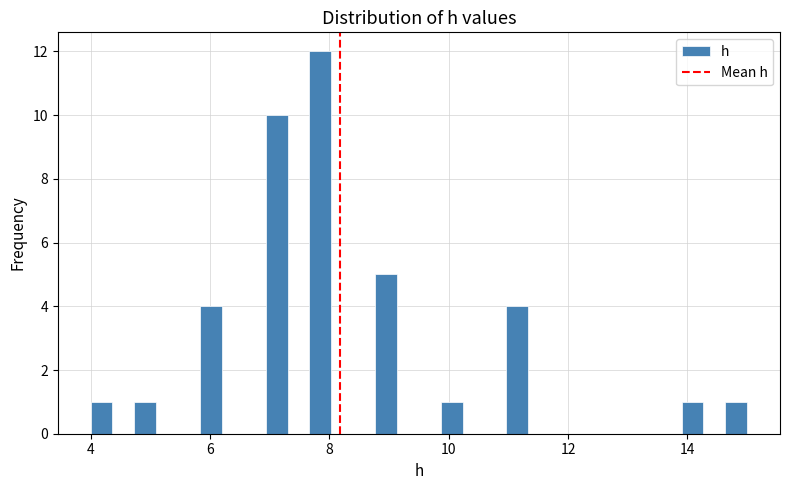

Around what value on the x-axis is the tallest bar? Give the approximate position of its centre, as read against the axis.

7.8